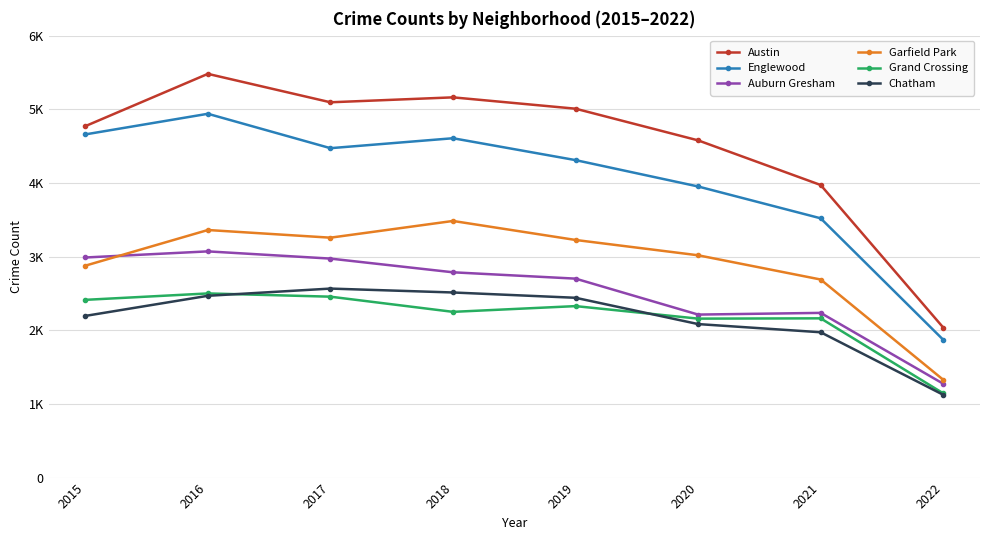

Reading left to right, transcribe all the data shown in this chart.

Austin: 4771	5481	5095	5162	5008	4578	3972	2037
Englewood: 4659	4939	4472	4607	4310	3952	3520	1871
Auburn Gresham: 2988	3071	2973	2787	2701	2213	2236	1274
Garfield Park: 2877	3361	3257	3484	3226	3018	2689	1328
Grand Crossing: 2413	2500	2456	2250	2328	2158	2162	1144
Chatham: 2195	2468	2566	2513	2441	2084	1973	1124